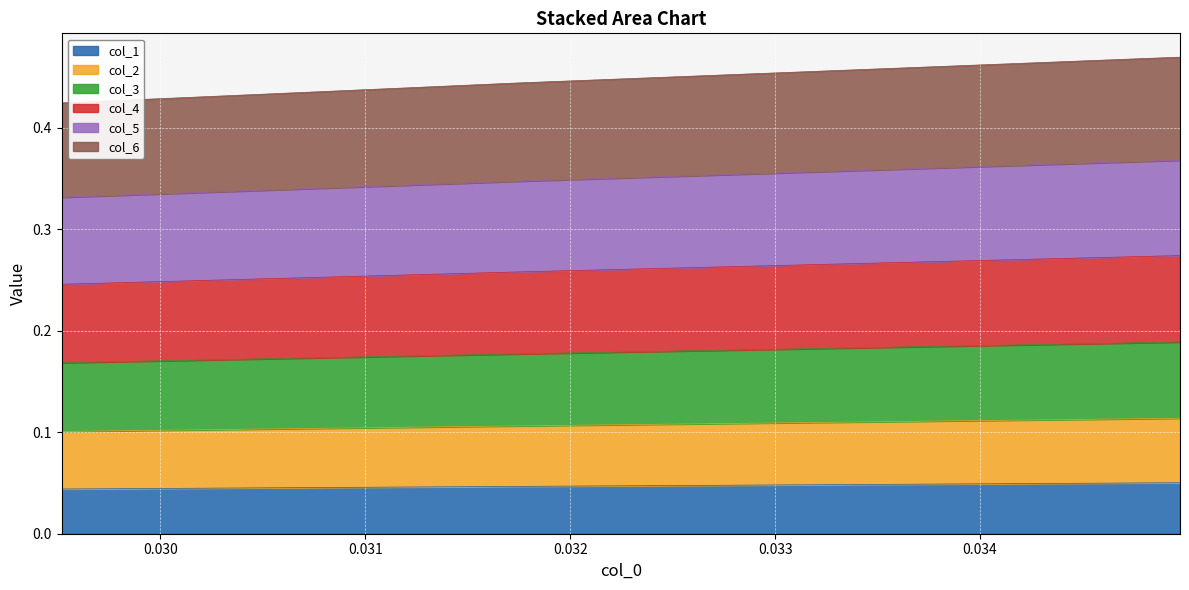

What are all the series names shown in the legend?

col_1, col_2, col_3, col_4, col_5, col_6